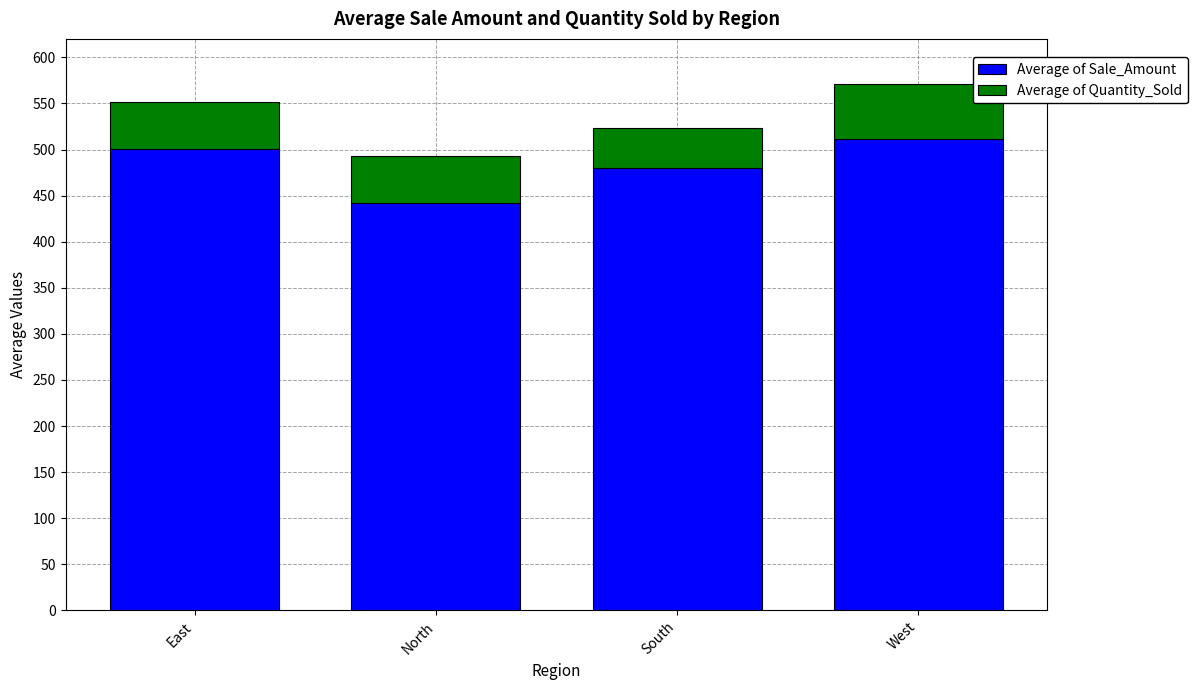

The Average of Sale_Amount series shows 479.5 at South. True or false?

True